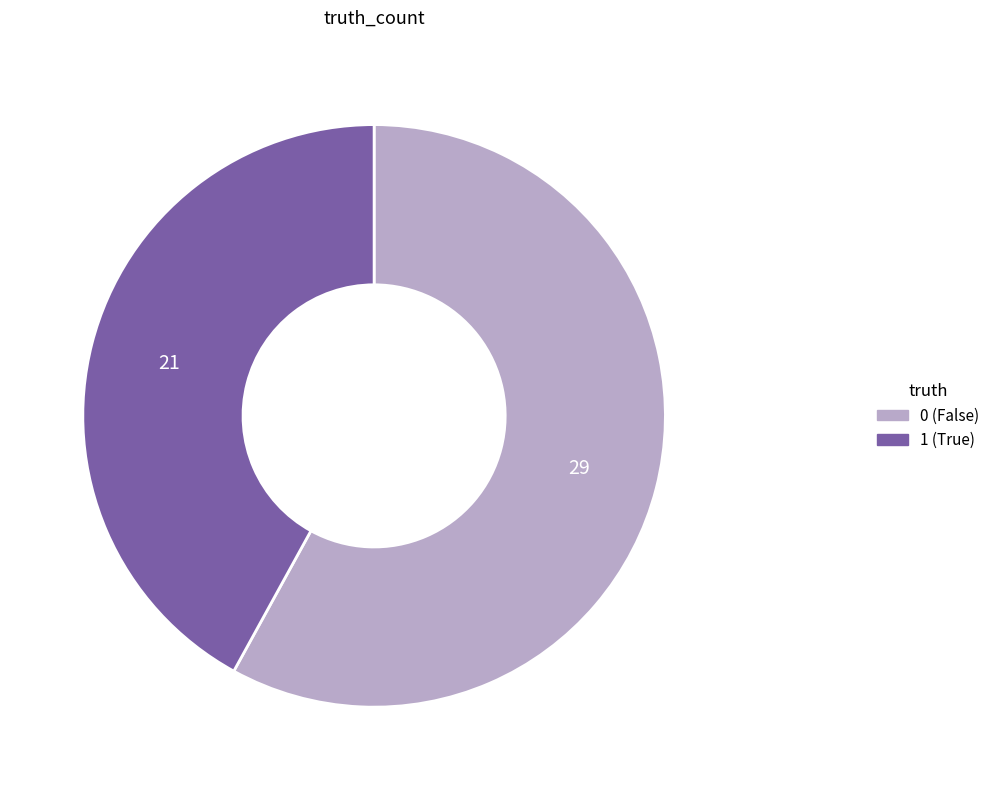

Is it true that 1 is 42% of the pie?

True